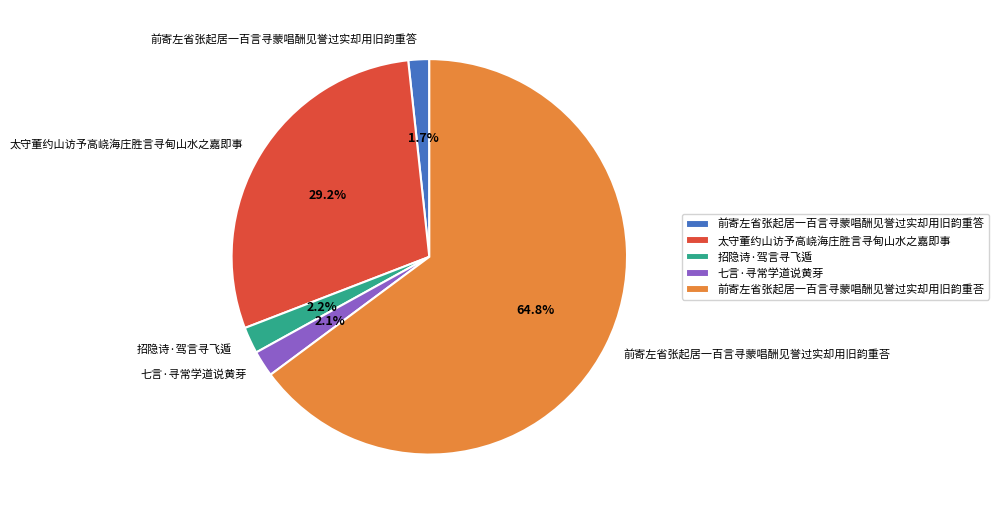

To the nearest percent, what percentage of the pie is 前寄左省张起居一百言寻蒙唱酬见誉过实却用旧韵重答?

2%